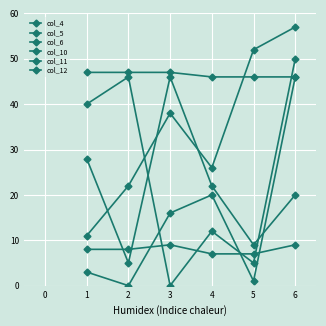

Which has a higher value, 1 or 3?

1